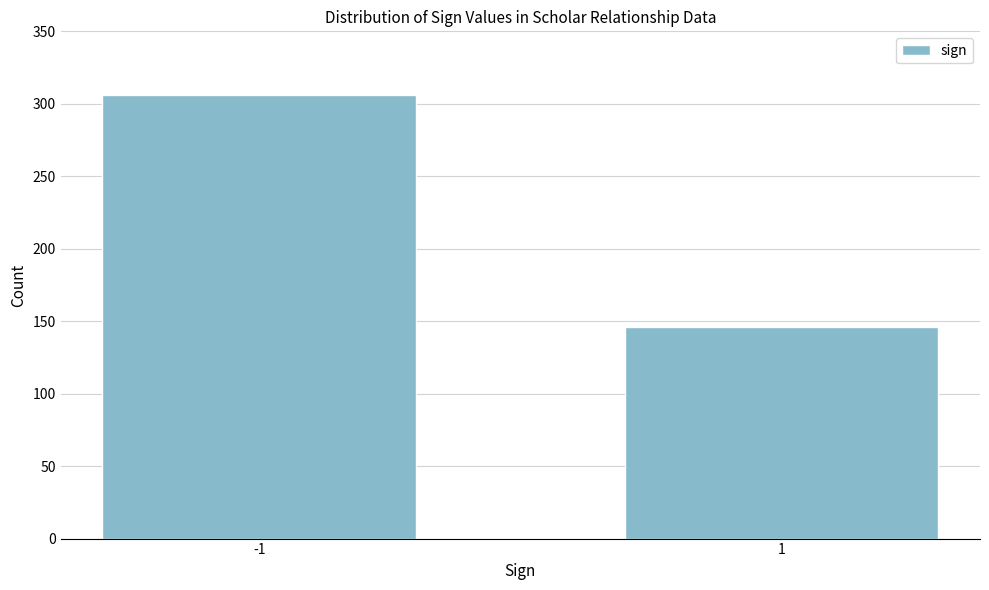

Reading left to right, transcribe all the data shown in this chart.

306	146